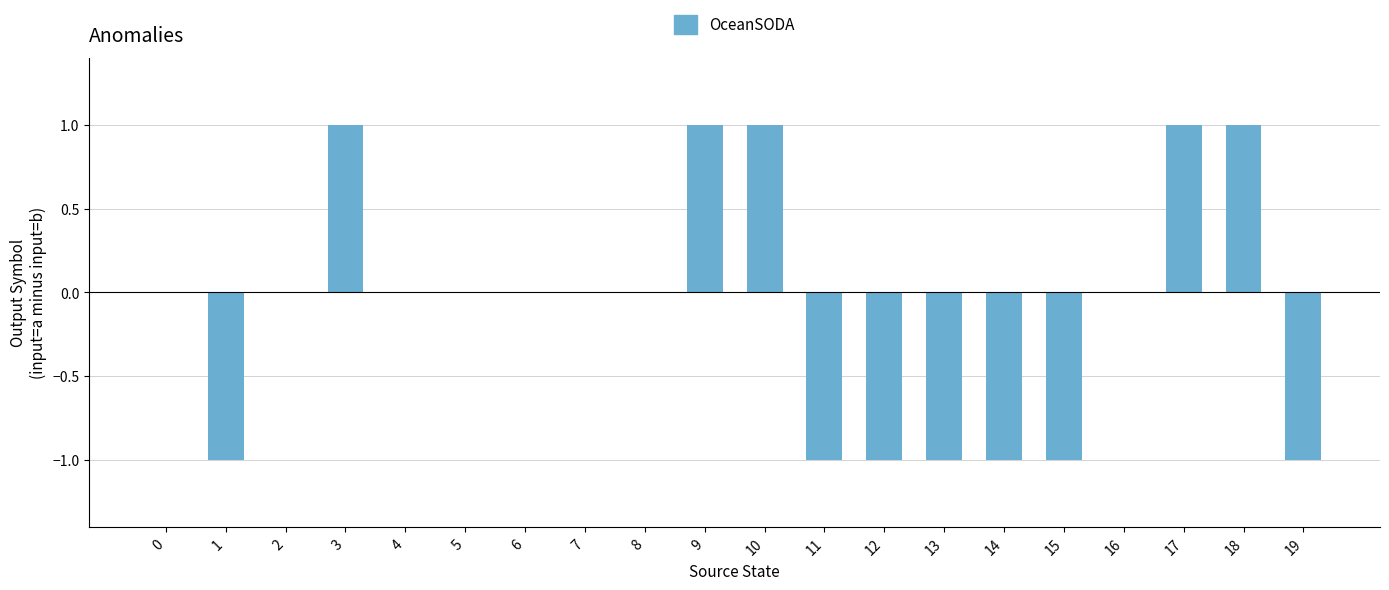

Count the number of data series in this chart.

1